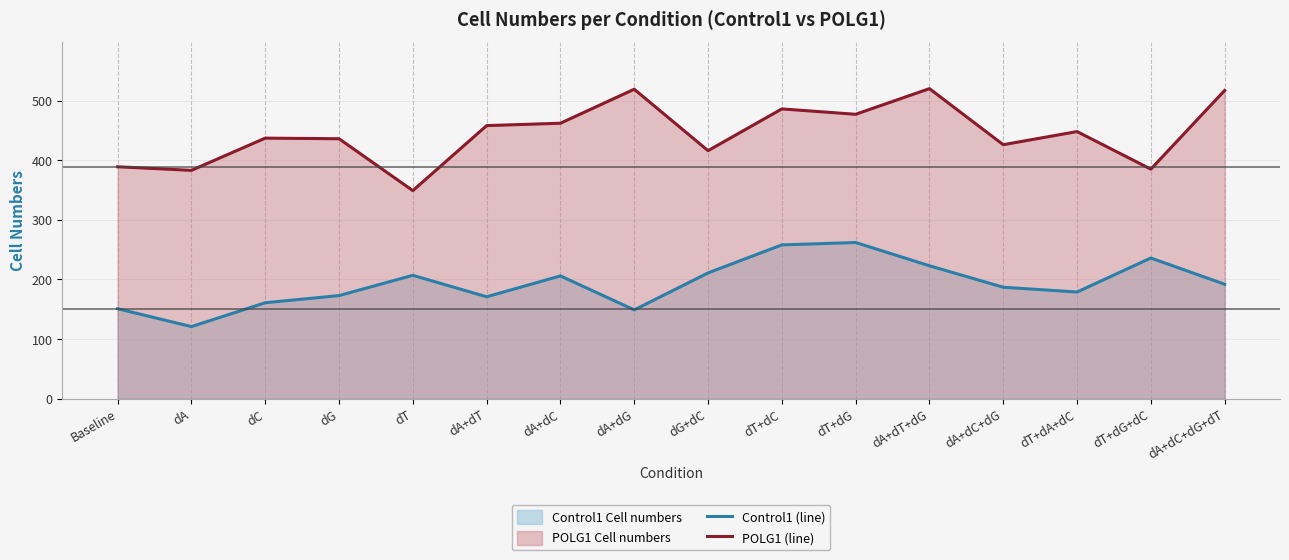

What is the difference between the POLG1 (line) values at dA+dC and dT+dG+dC?

77